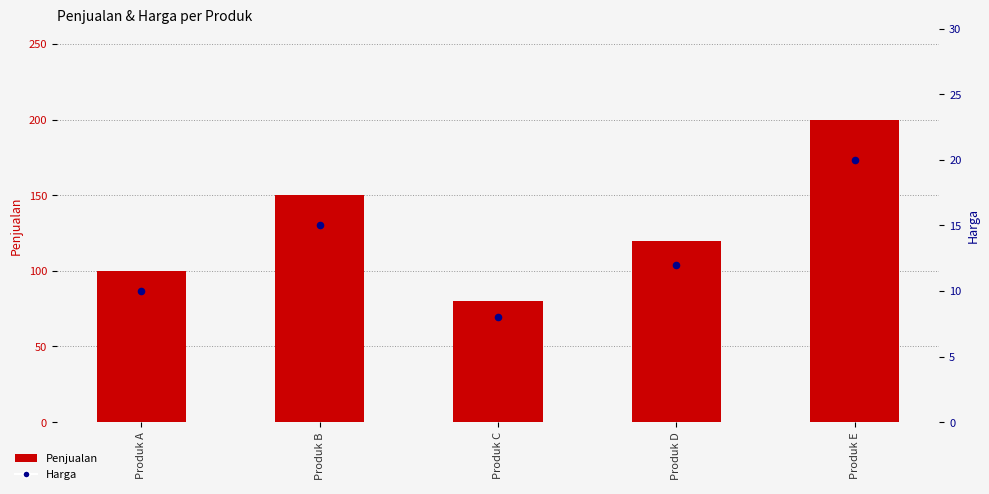

Which series has the largest total across all categories?

Penjualan